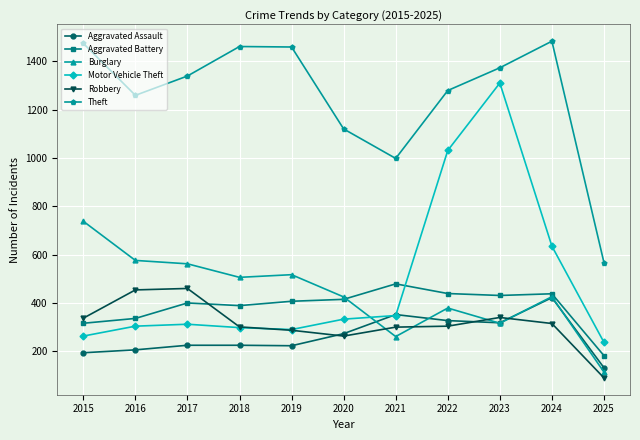

What is the maximum value for Motor Vehicle Theft?

1310